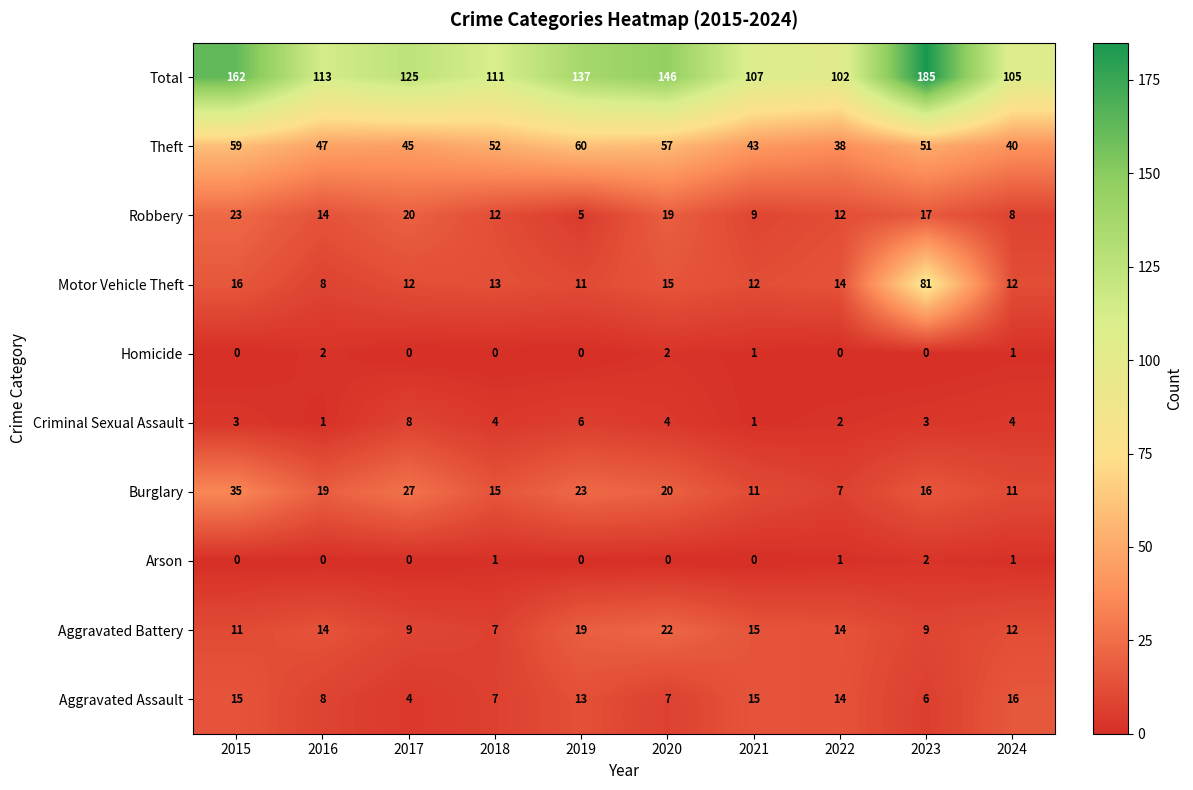

What is the sum of all Motor Vehicle Theft values?

194